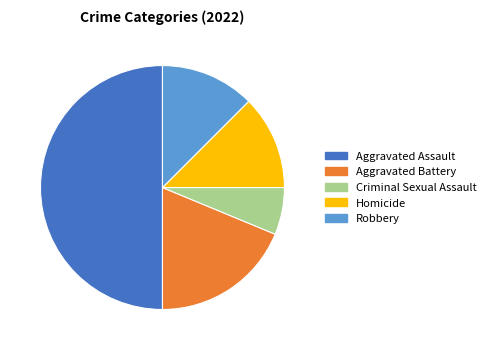

Combined, do Aggravated Battery and Robbery account for over 50%?

No